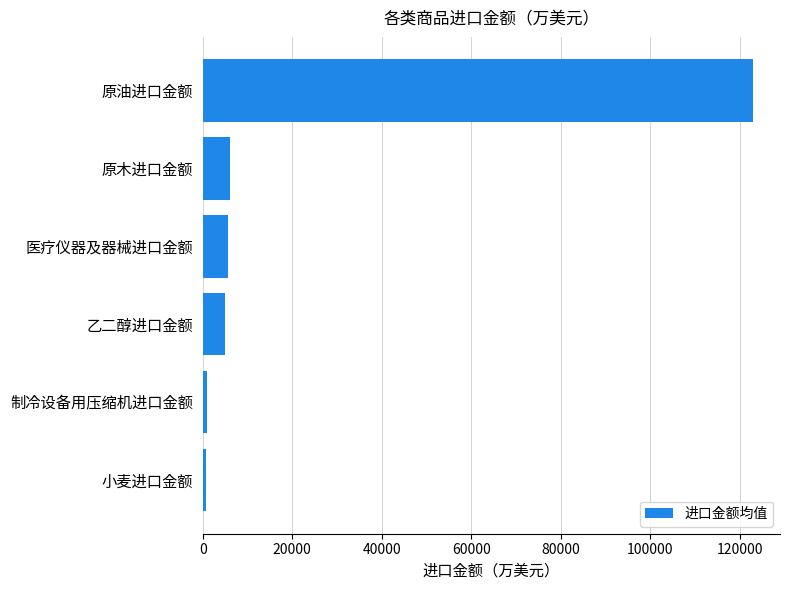

What is the maximum value shown in the chart?

122890.4